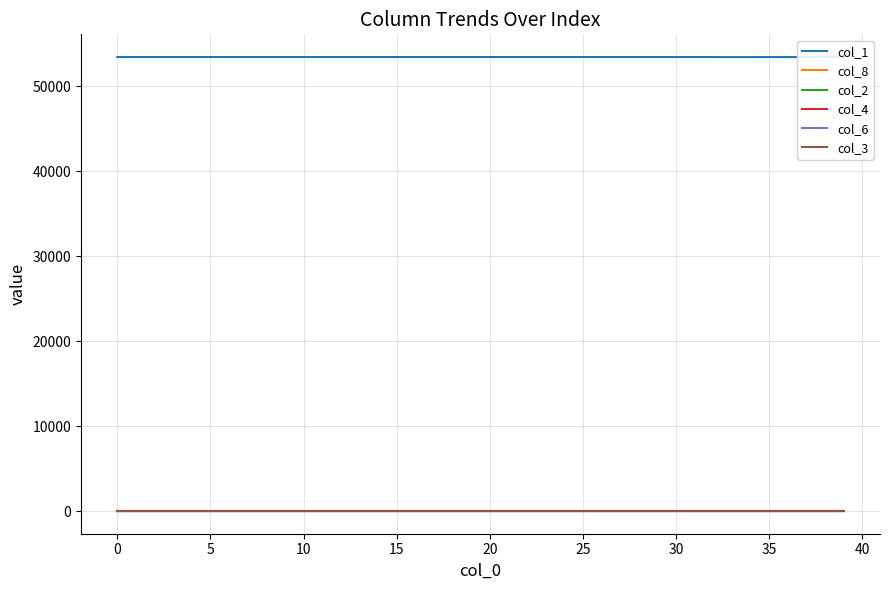

The value of col_6 at 5 is 0.0. True or false?

True